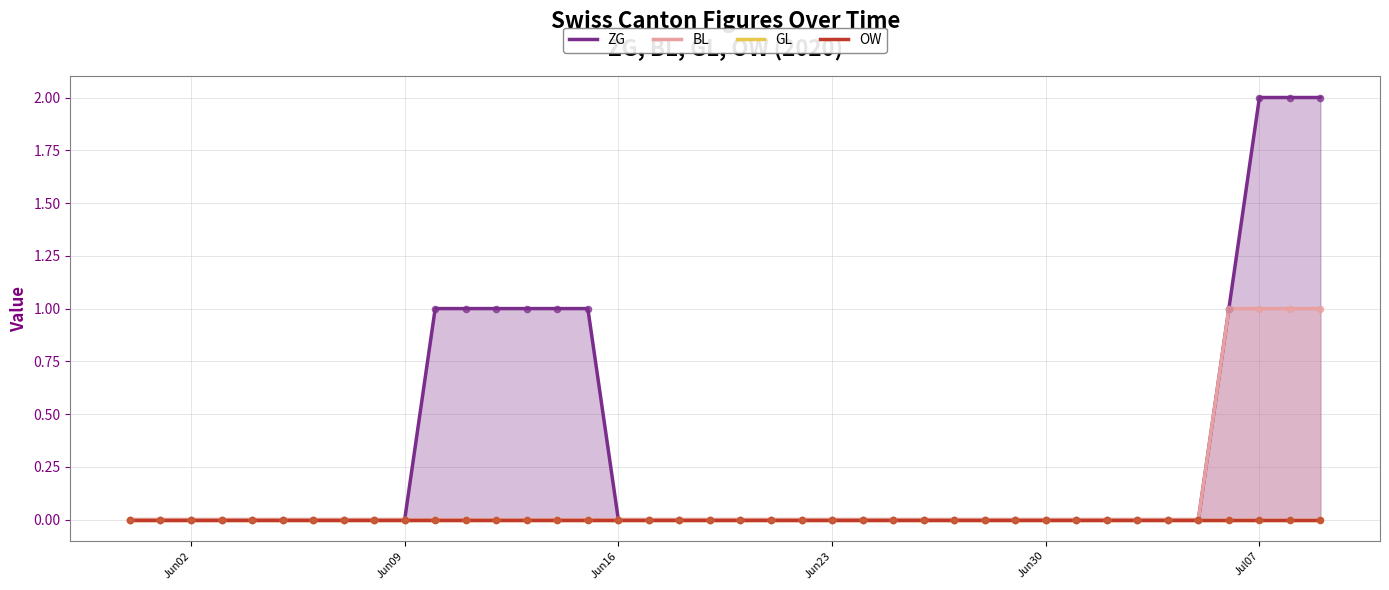

What are all the series names shown in the legend?

ZG, BL, GL, OW